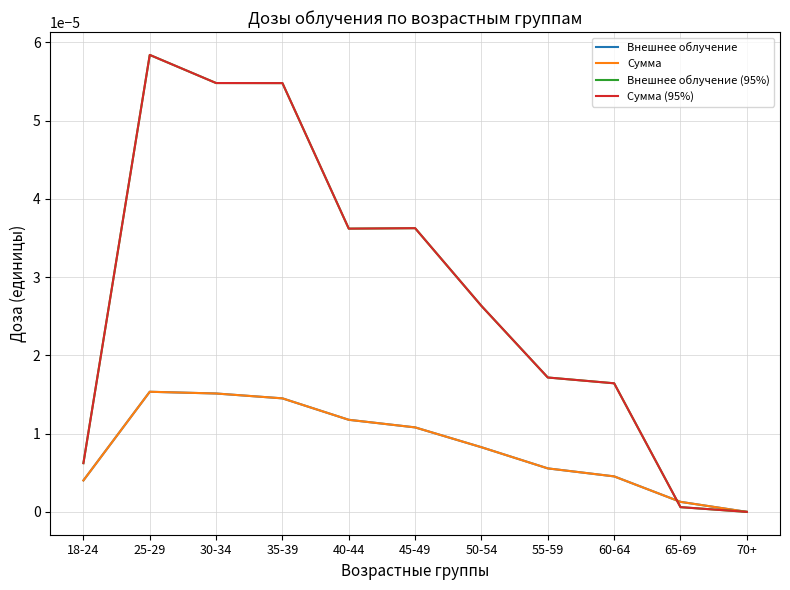

Is this an area chart (filled region under the line)?

No